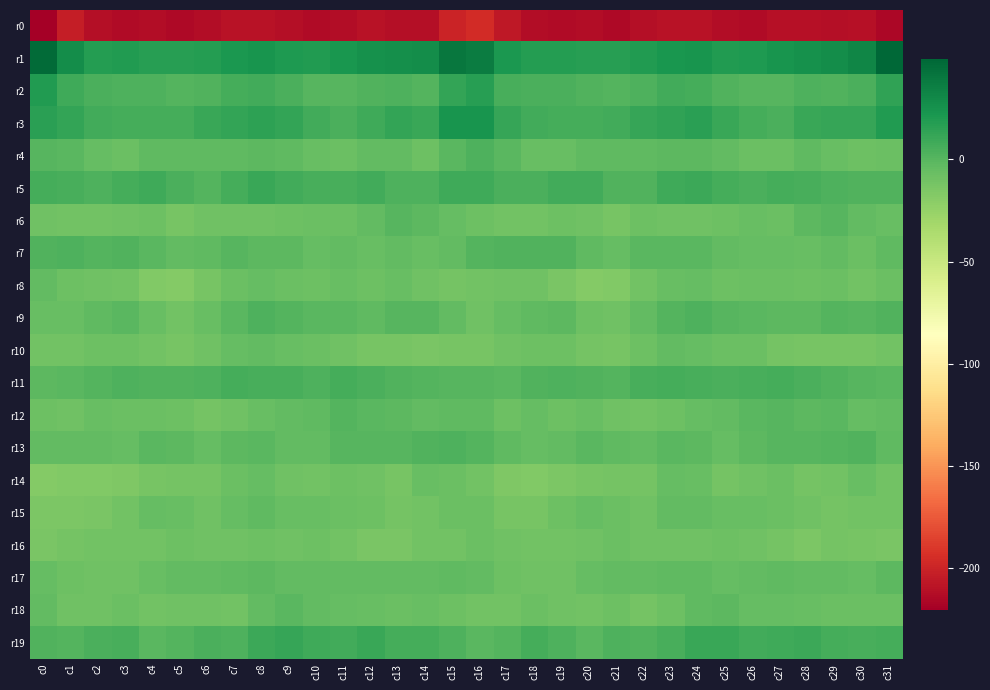

Which series changed the most between c22 and c23?

r5